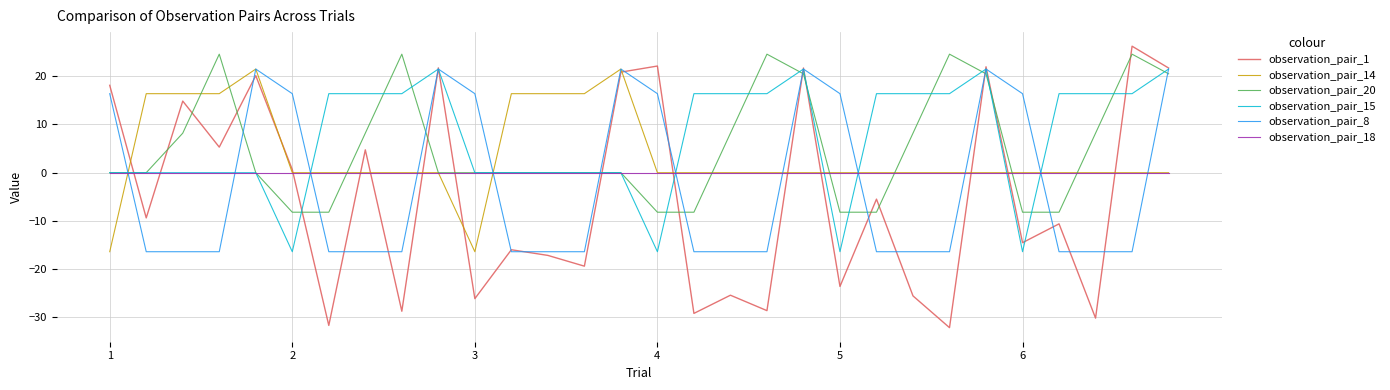

True or false: observation_pair_8 and observation_pair_20 intersect in this chart.

True